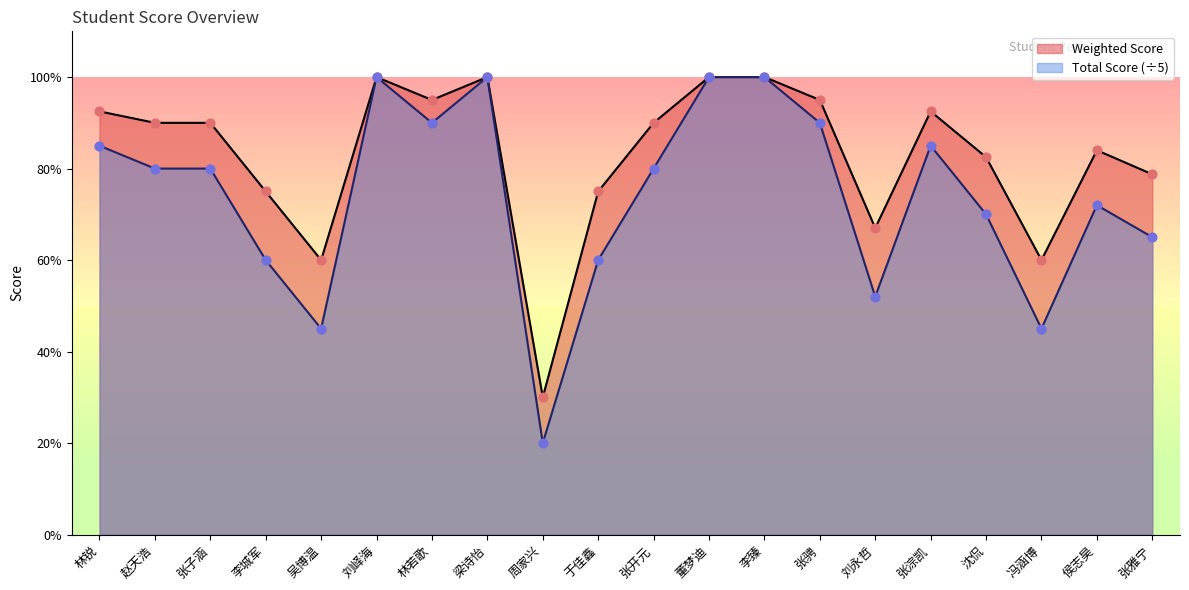

At which category is the sum across all series the highest?

刘峄海